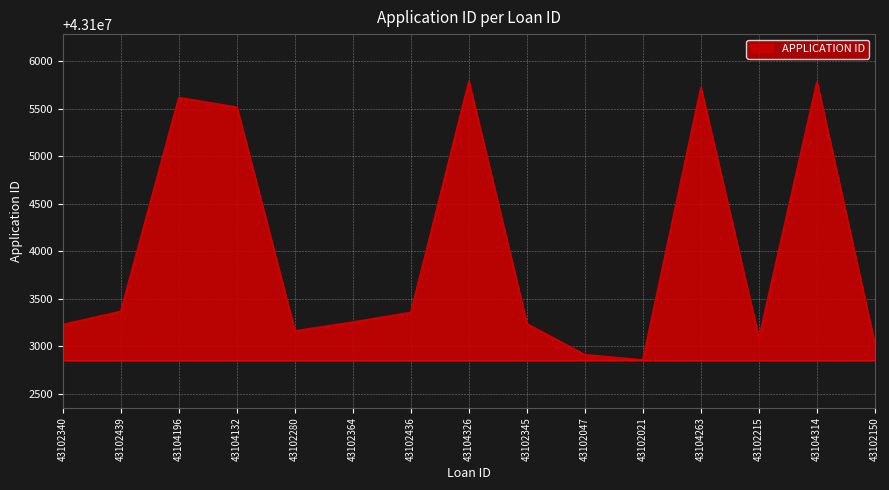

What is the difference between the maximum and minimum values?

2927